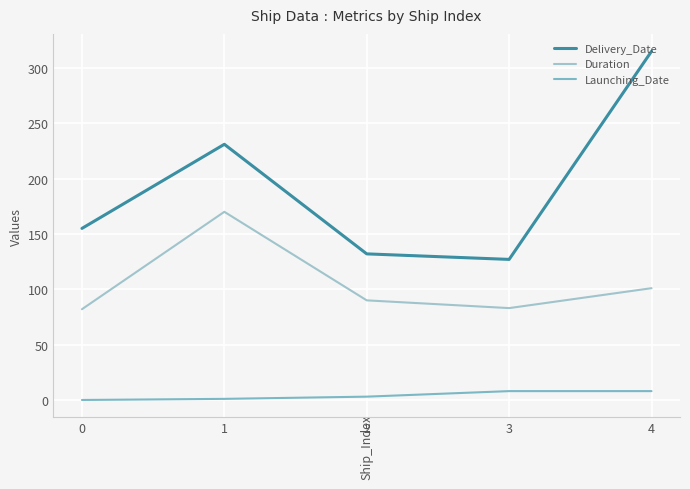

Does the chart have visible grid lines?

Yes